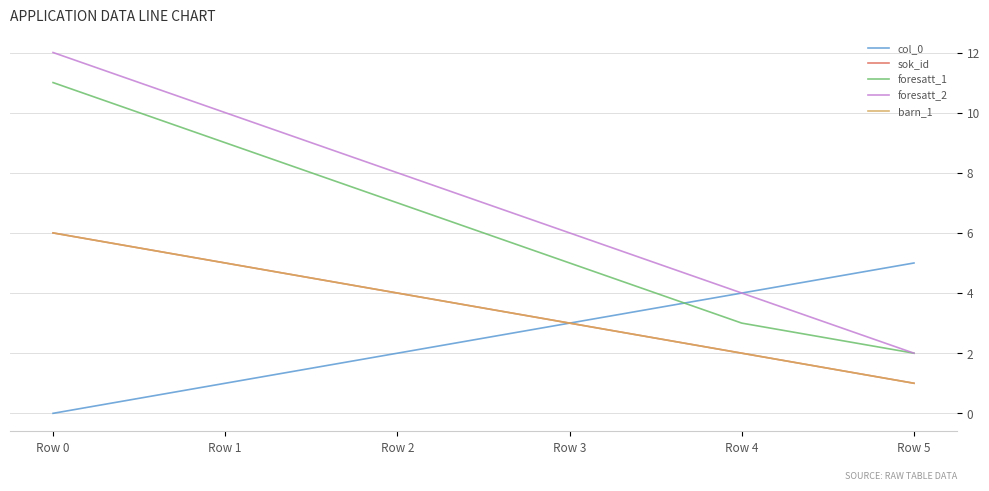

Reading left to right, transcribe all the data shown in this chart.

col_0: 0	1	2	3	4	5
sok_id: 6	5	4	3	2	1
foresatt_1: 11	9	7	5	3	2
foresatt_2: 12	10	8	6	4	2
barn_1: 6	5	4	3	2	1